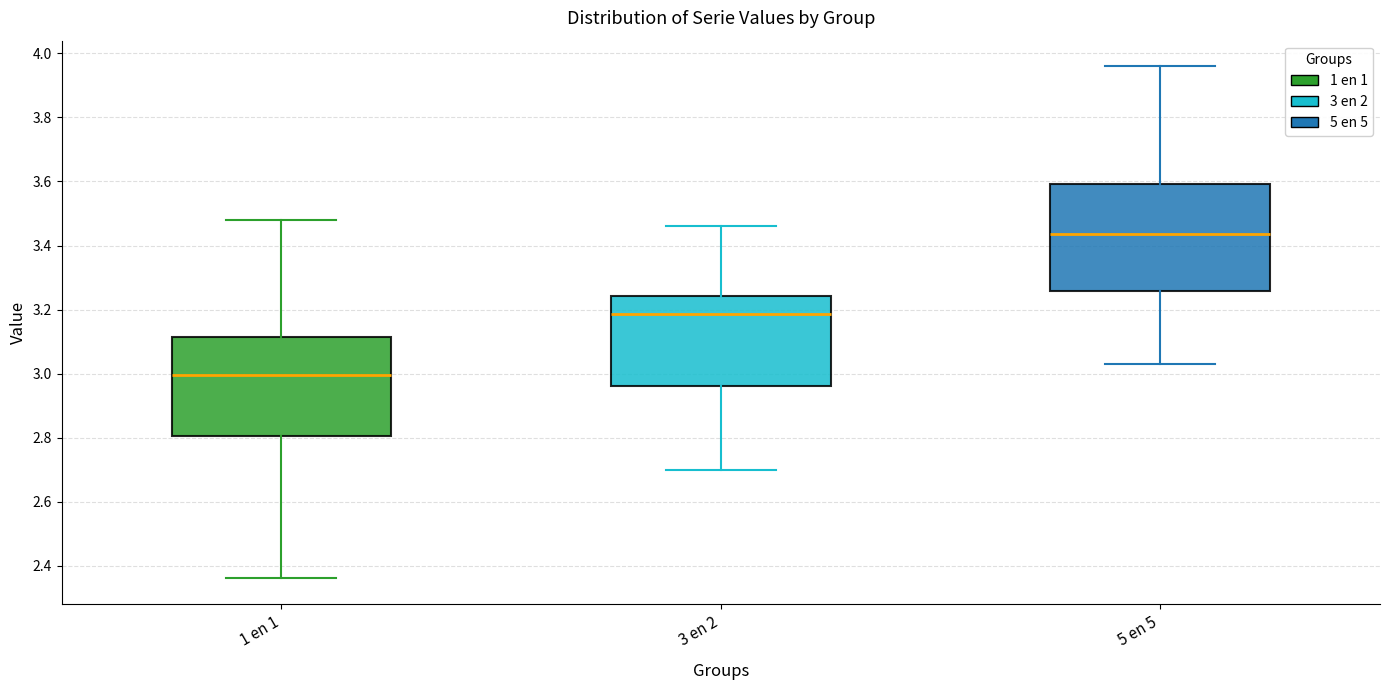

Which box has the highest median line?

5 en 5